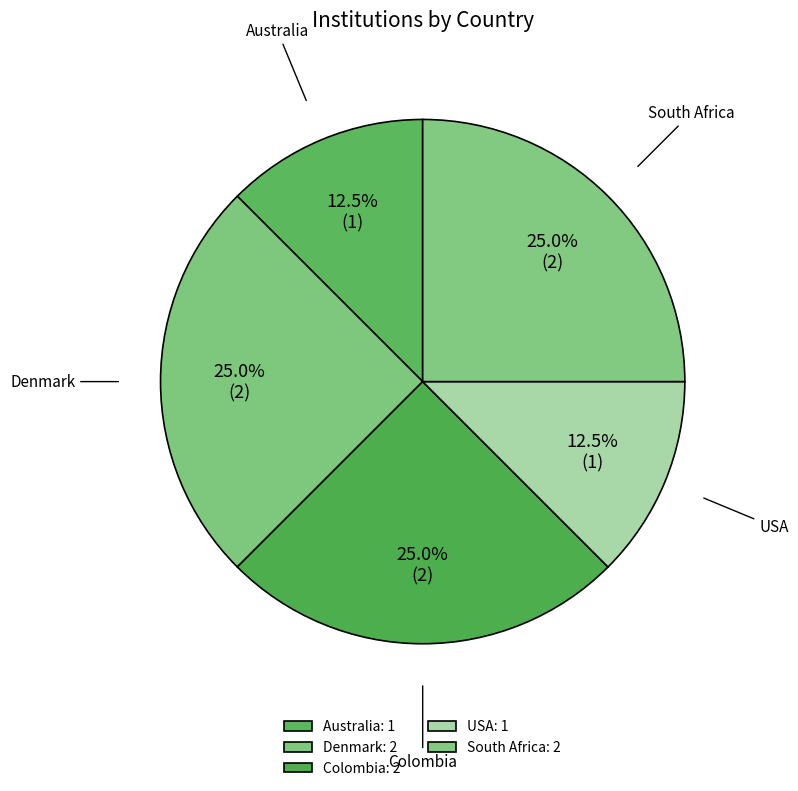

How many slices are in this pie chart?

5